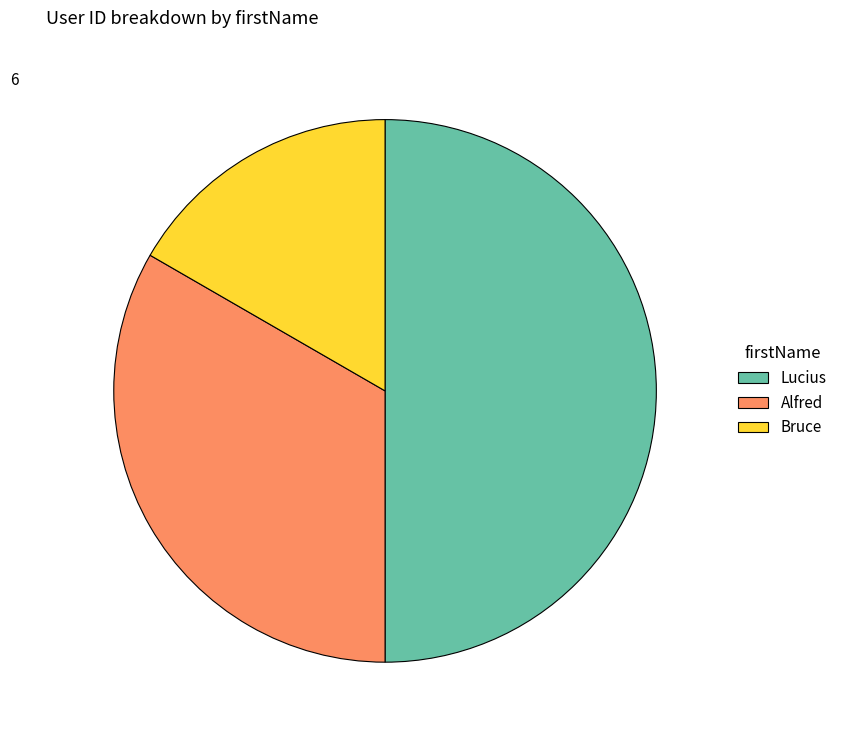

Which category has the biggest portion of the pie?

Lucius